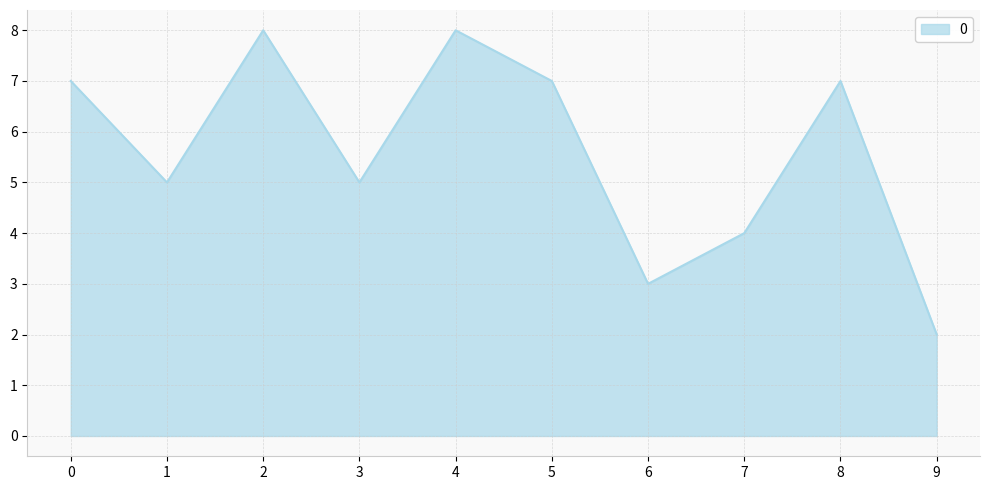

Which label corresponds to the smallest value in the chart?

9